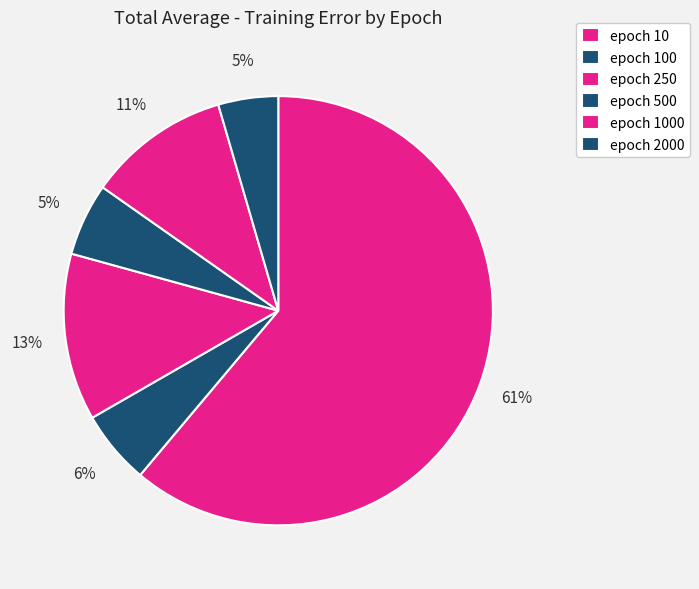

How many slices are in this pie chart?

6